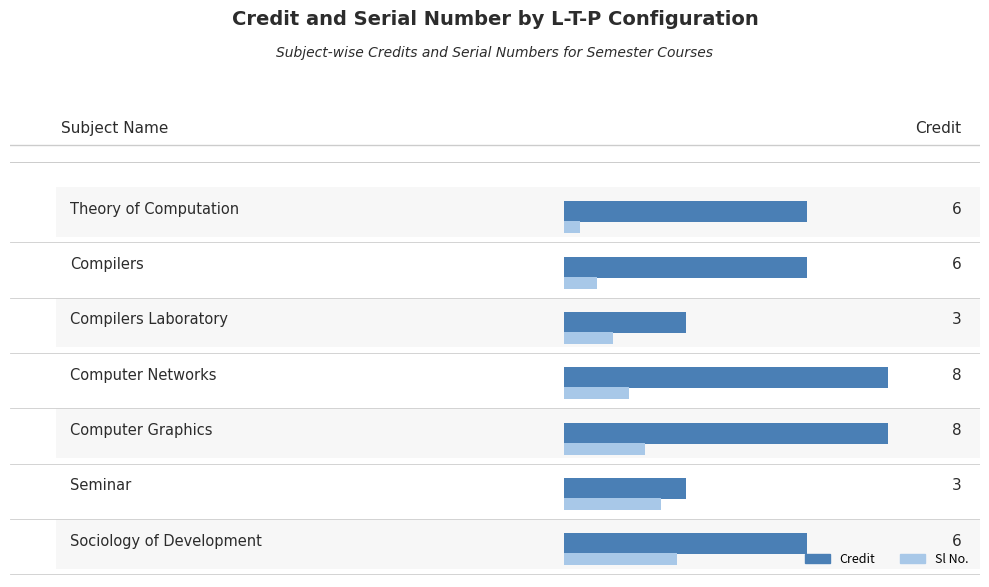

The value of Credit at 0-0-3 is 2. True or false?

False